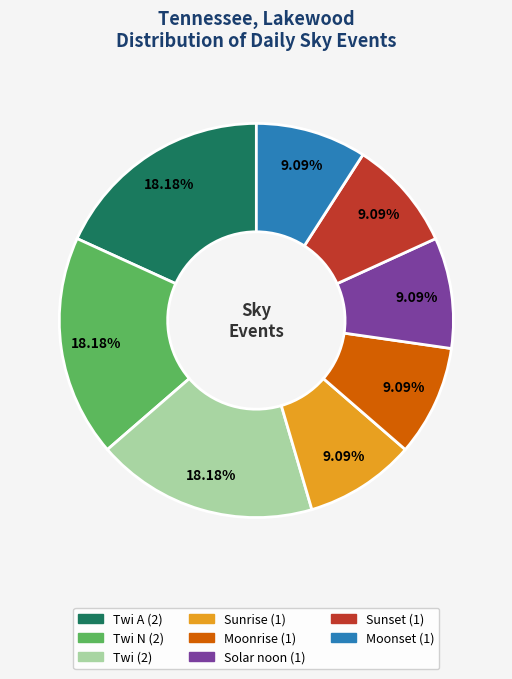

Is there any slice that represents more than half of the pie?

No